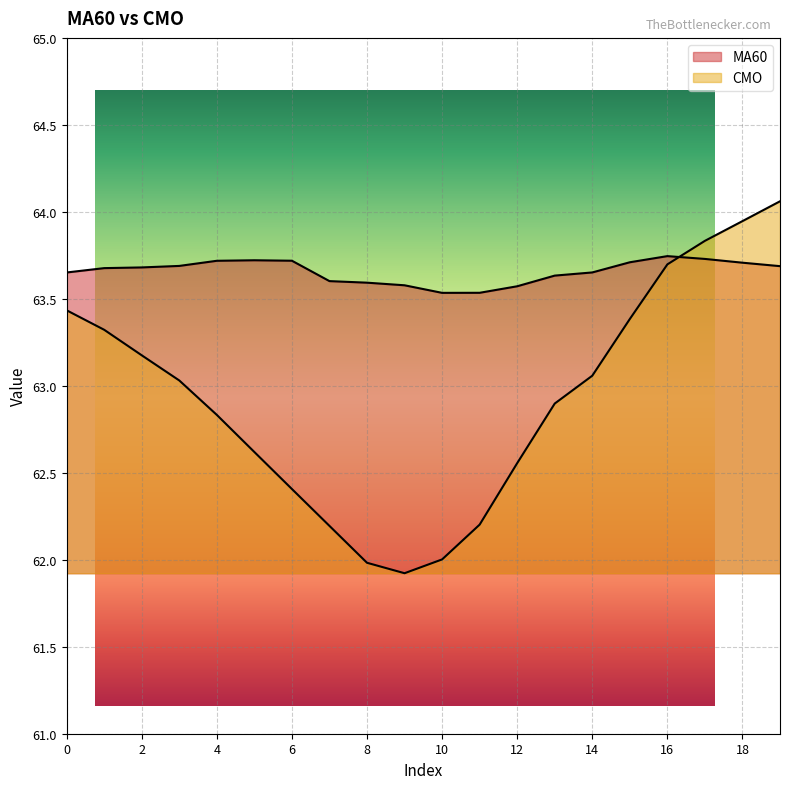

Count the number of data series in this chart.

2